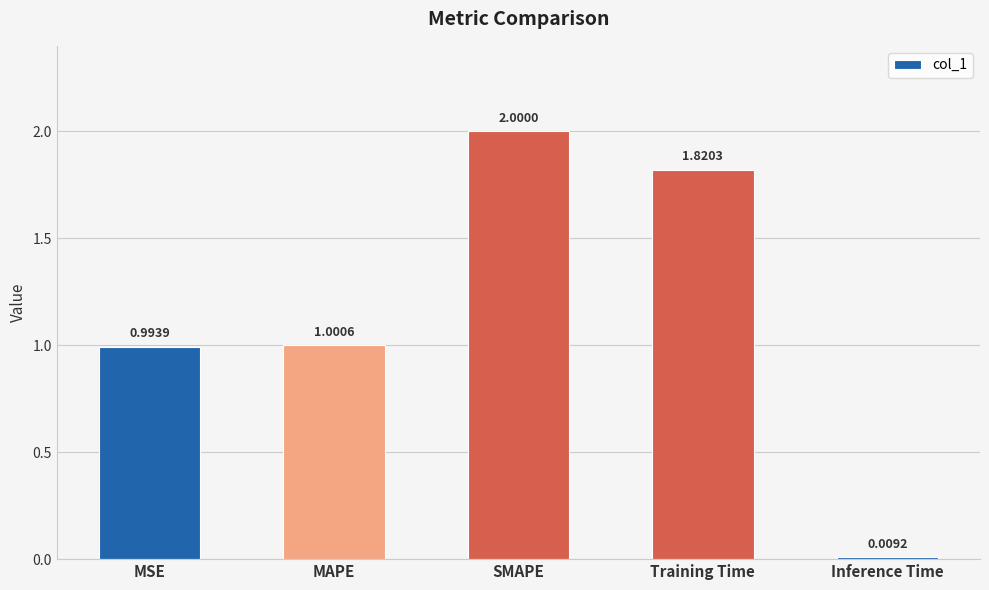

What is the difference between the maximum and minimum values?

2.0